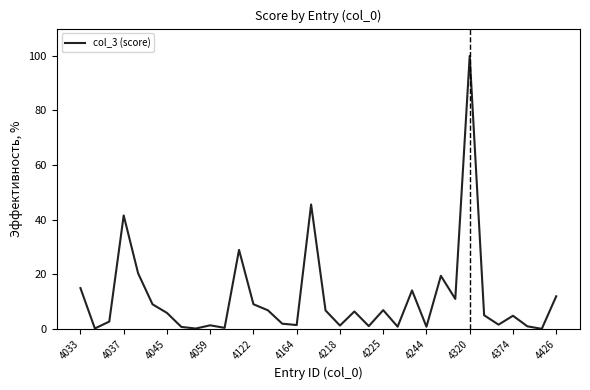

What is the maximum value shown in the chart?

100.0